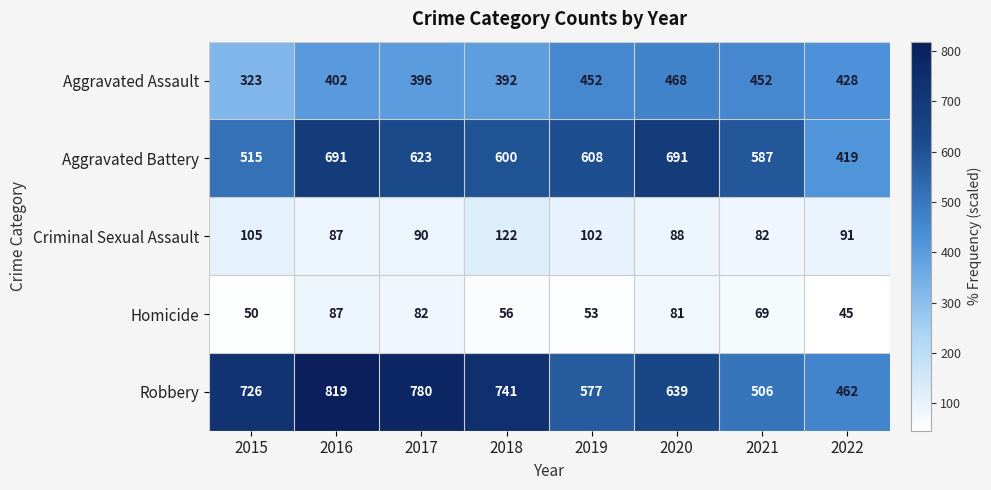

Is the value of Robbery at 2019 greater than the value of Criminal Sexual Assault at 2020?

Yes